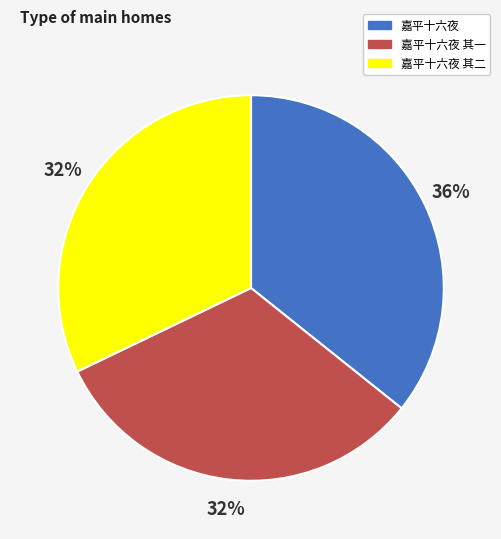

Is the sum of 嘉平十六夜 其一 and 嘉平十六夜 greater than half?

Yes